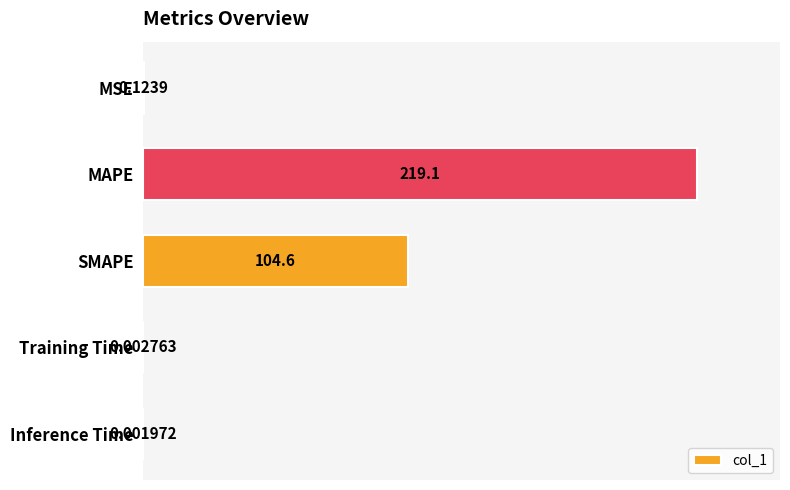

Between Inference Time and MSE, which is larger?

MSE